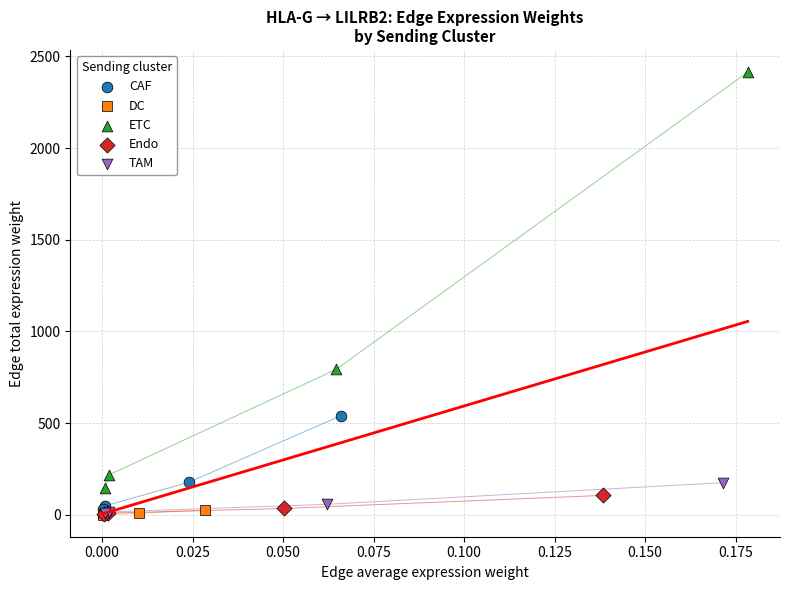

What are all the series names shown in the legend?

CAF, DC, ETC, Endo, TAM